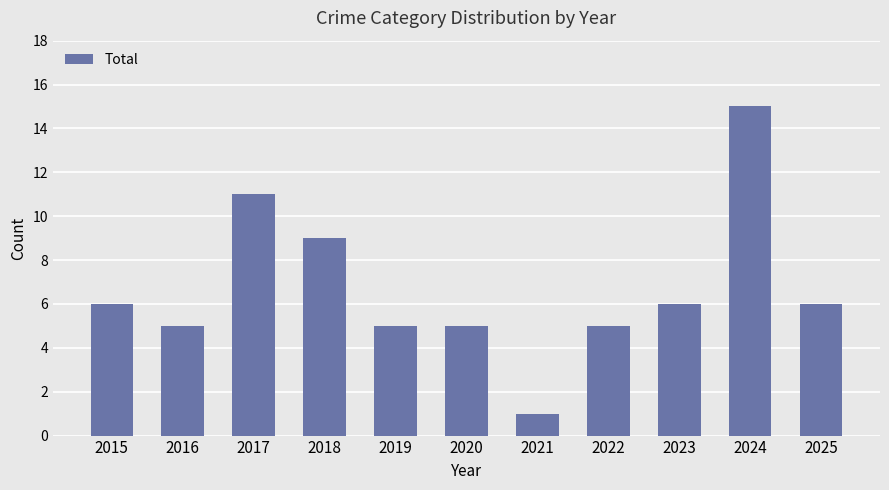

What is the change in value from 2021 to 2025?

+5